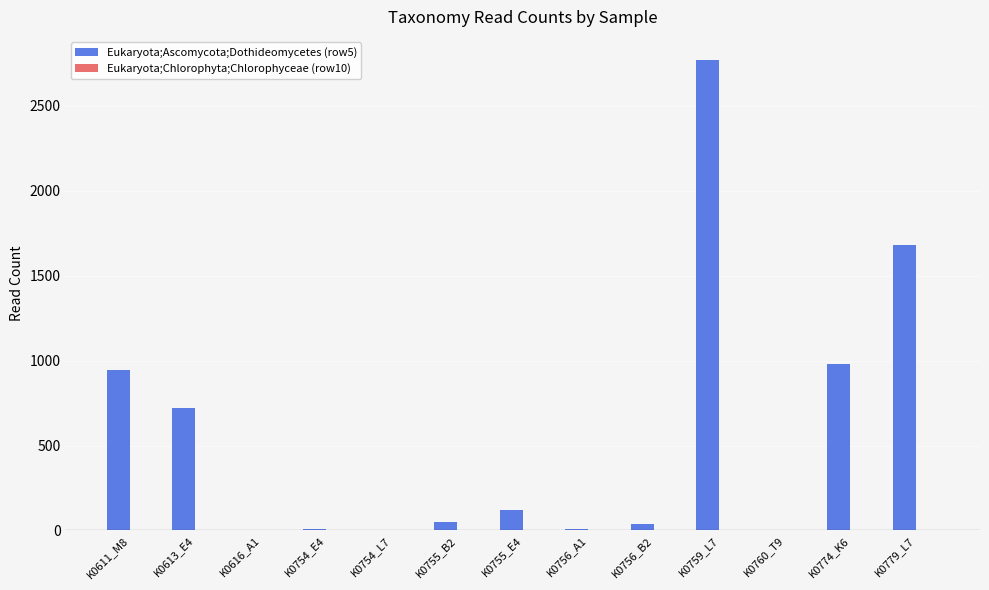

Which series has the largest total across all categories?

Eukaryota;Ascomycota;Dothideomycetes (row5)